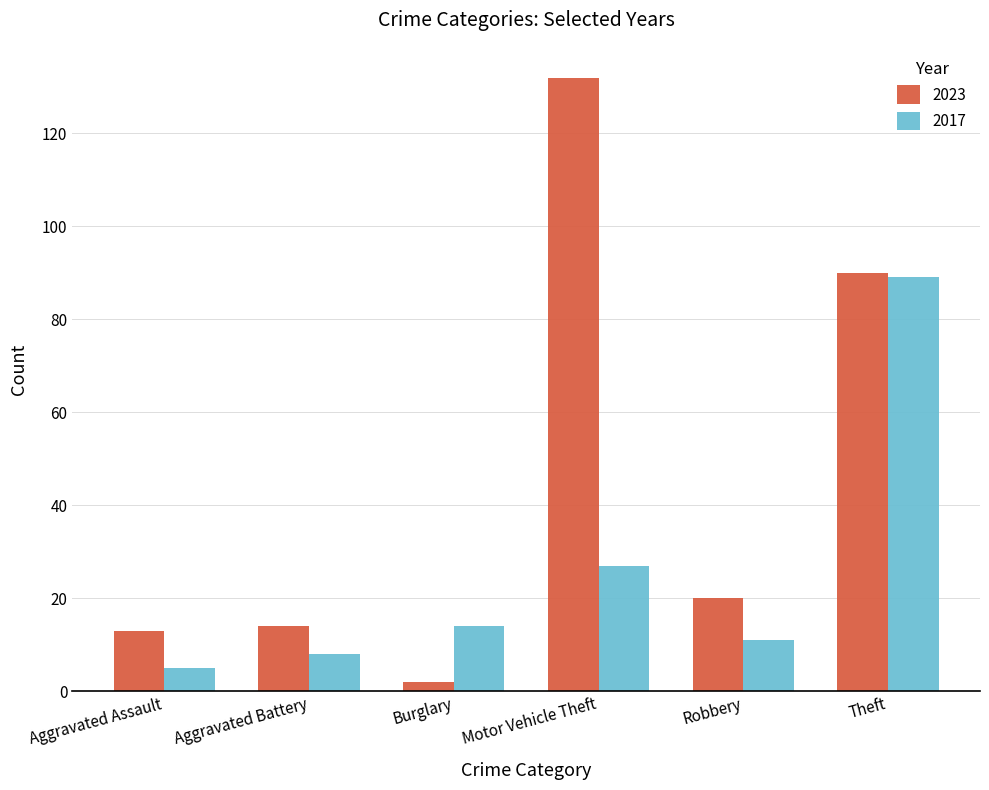

The 2023 series shows 132 at Motor Vehicle Theft. True or false?

True